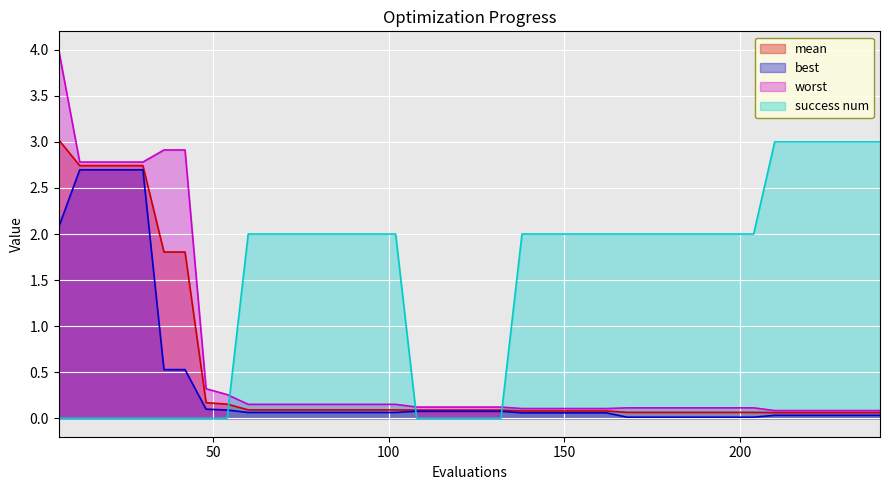

True or false: mean and worst intersect in this chart.

False